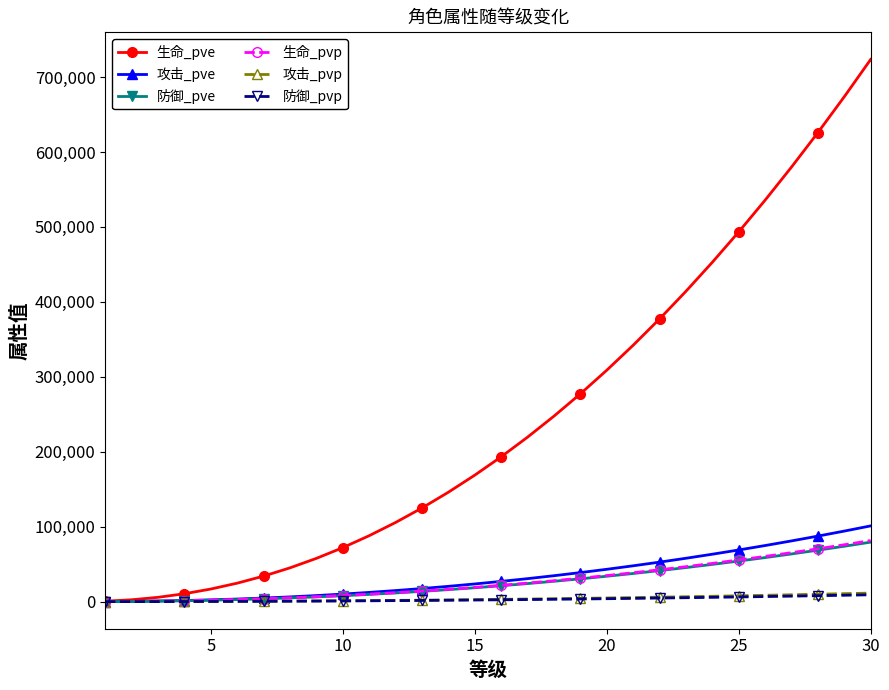

Which series has the largest range (max minus min)?

生命_pve